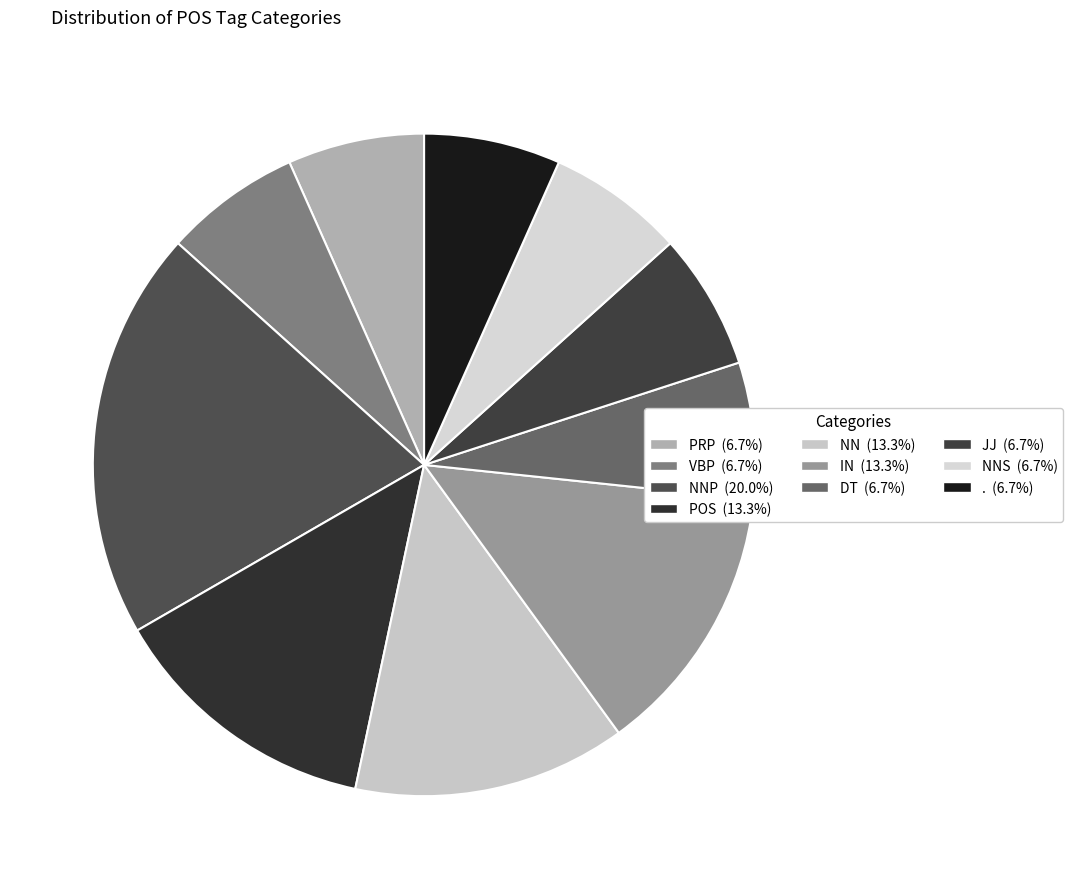

Count the number of slices in the pie.

10